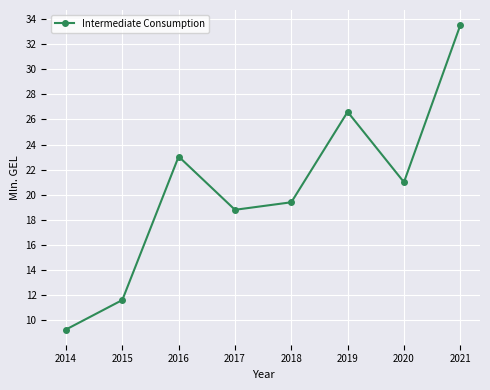

Reading right to left, extract all data points from this chart.

33.5	21.0	26.6	19.4	18.8	23.0	11.6	9.3